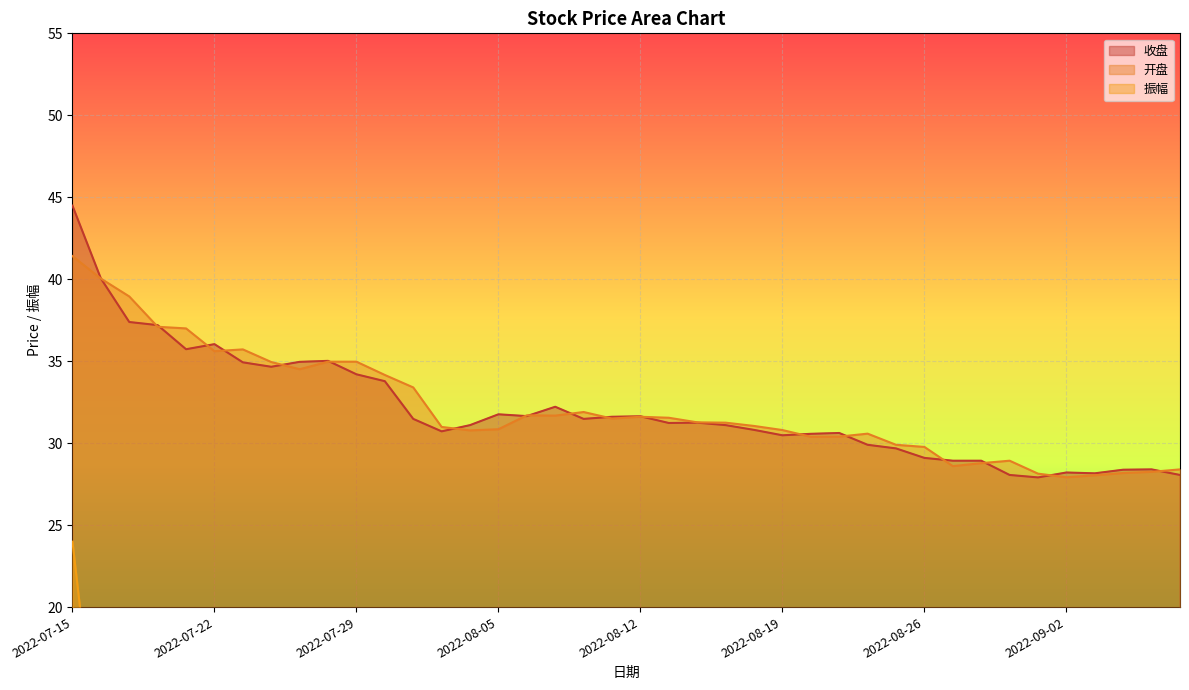

The value of 开盘 at 2022-08-25 is 29.9. True or false?

True